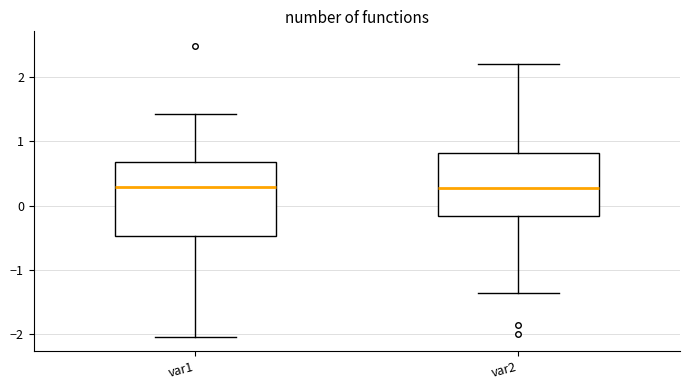

Reading left to right, read every box against the y-axis: the position of its median line, the range the box covers, and the ends of its whiskers. The values are not printed on the chart, so give them approximately, as read against the axis.

var1: median 0.3, box -0.5 to 0.7, whiskers -2.0 to 1.4
var2: median 0.3, box -0.2 to 0.8, whiskers -1.4 to 2.2